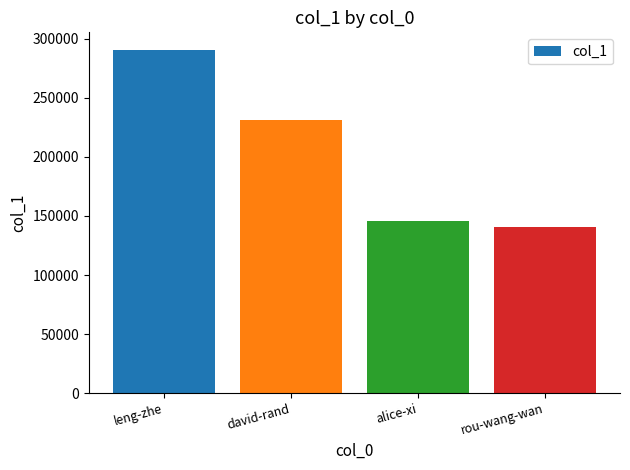

What is the sum of all values?

808504